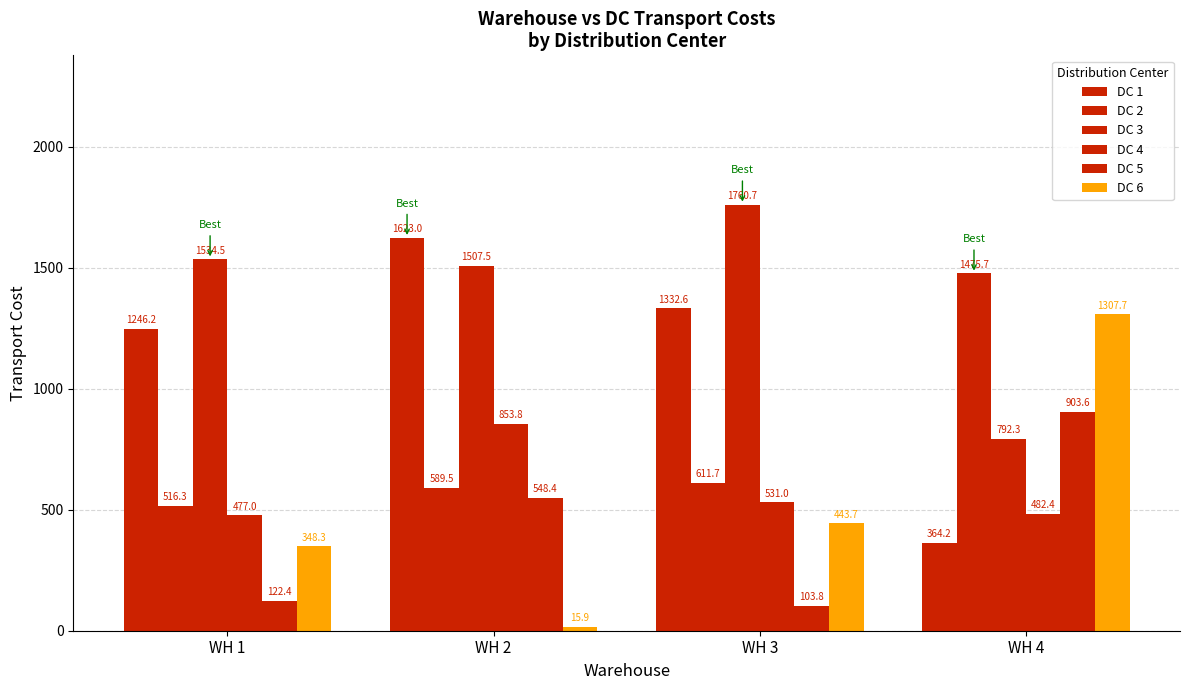

How many values in the DC 1 series exceed 1332?

2